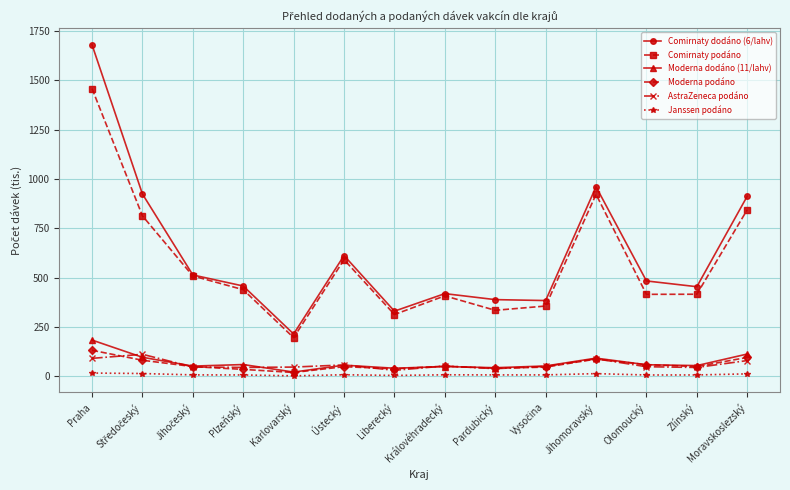

At which category does Comirnaty podáno reach its first local valley?

Karlovarský